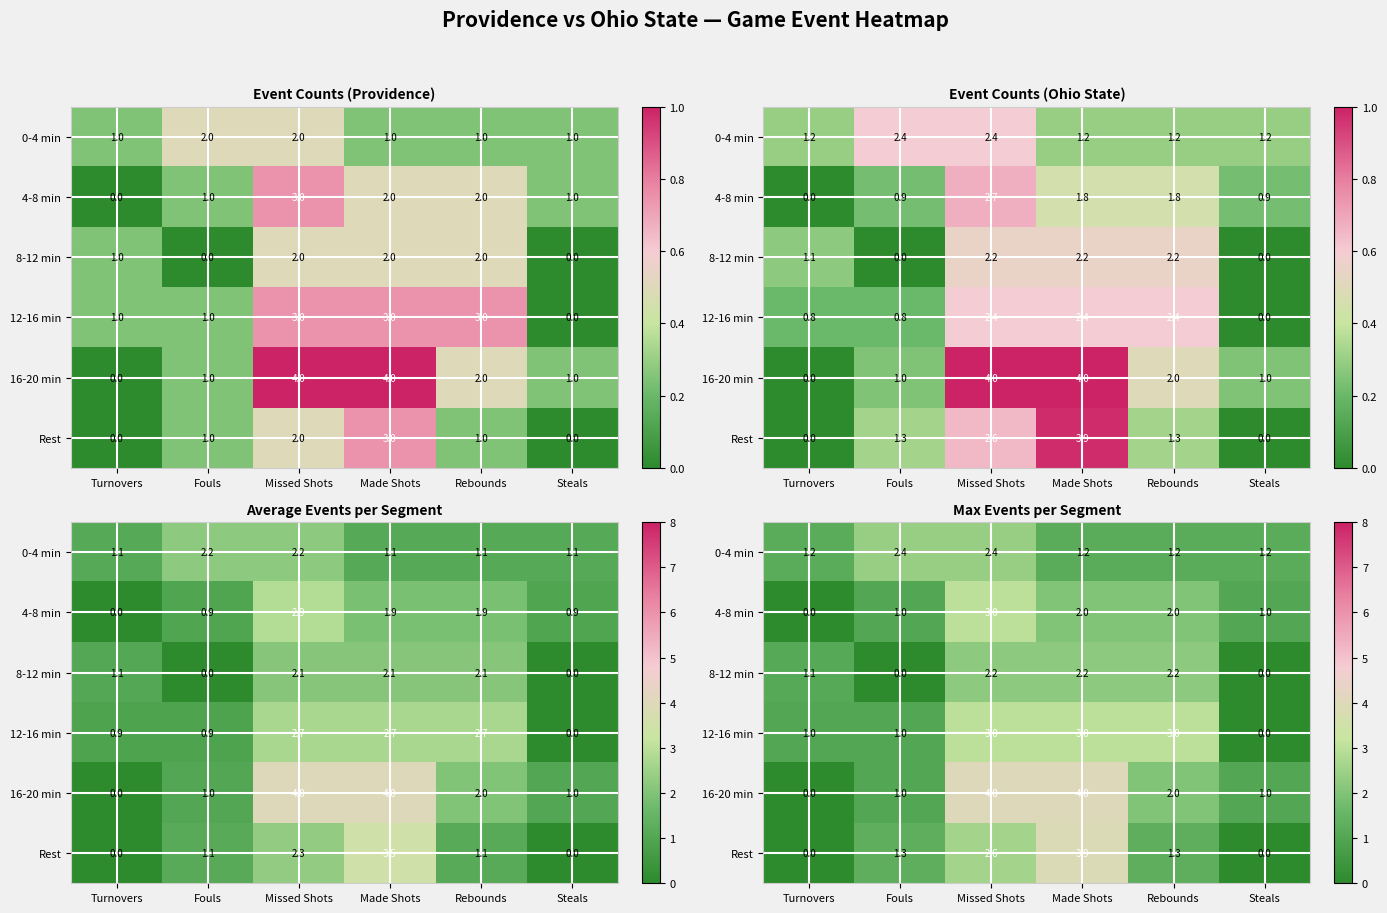

Count the number of categories in the chart.

6